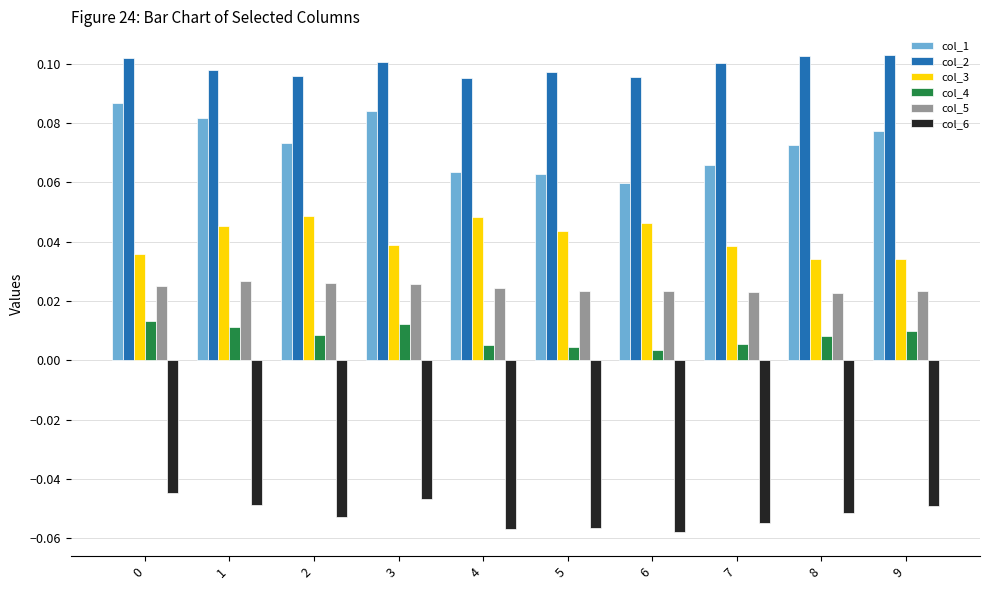

Is the value of col_4 at 0 greater than the value of col_6 at 2?

Yes